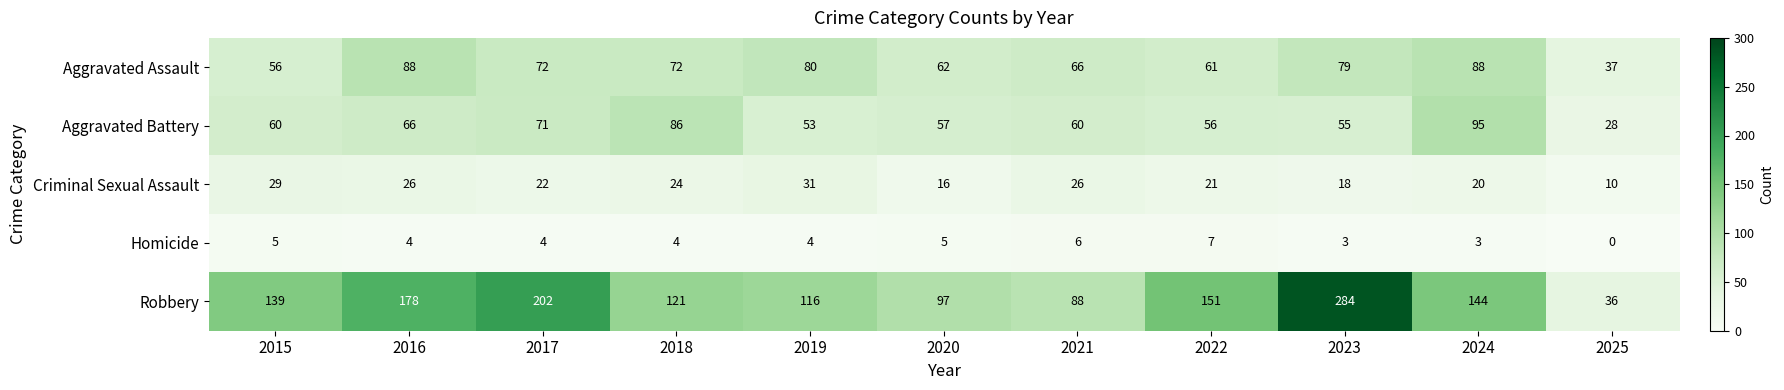

What is the sum of the Aggravated Assault values at 2015 and 2023?

135